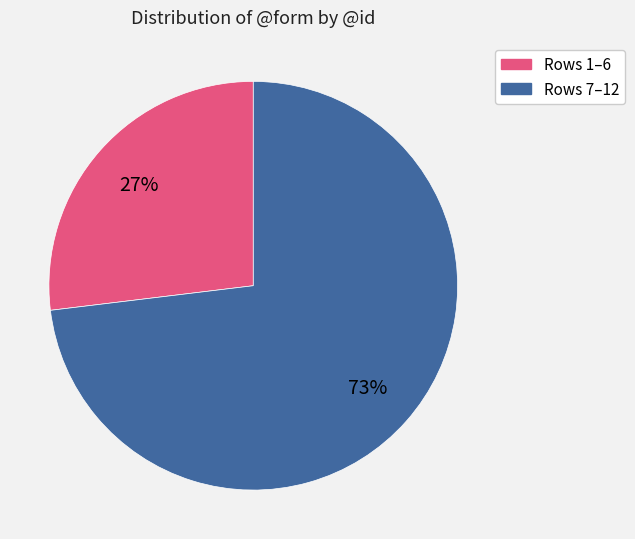

Is there a majority slice in this chart?

Yes